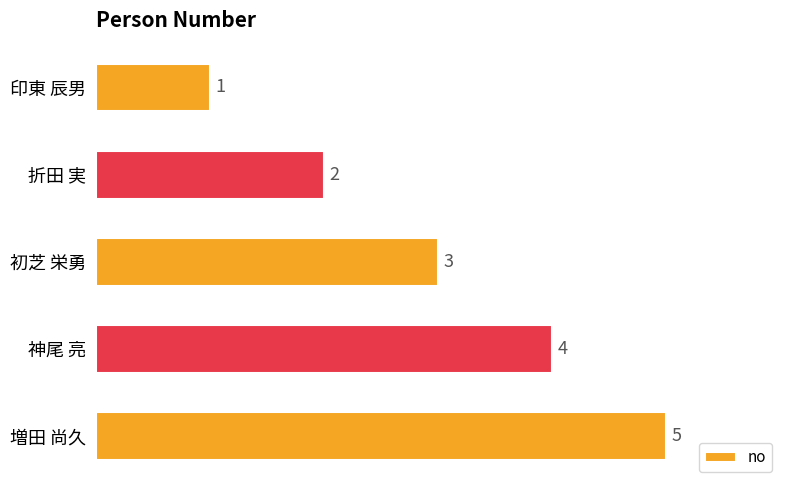

At which label is the value closest to 3?

初芝 栄勇